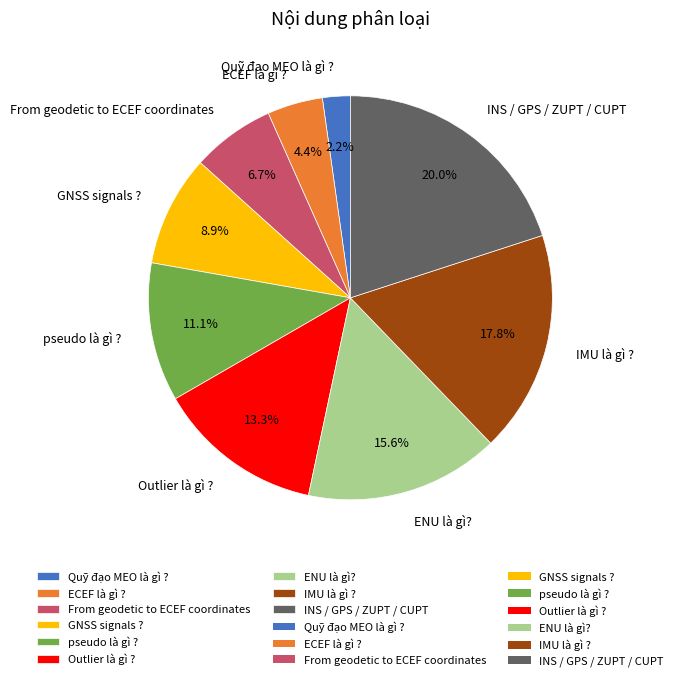

To the nearest percent, what percentage of the pie is IMU là gì ??

18%